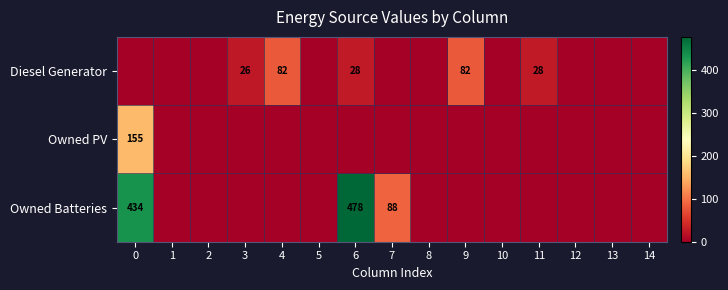

The value of Owned Batteries at 0 is 434. True or false?

True